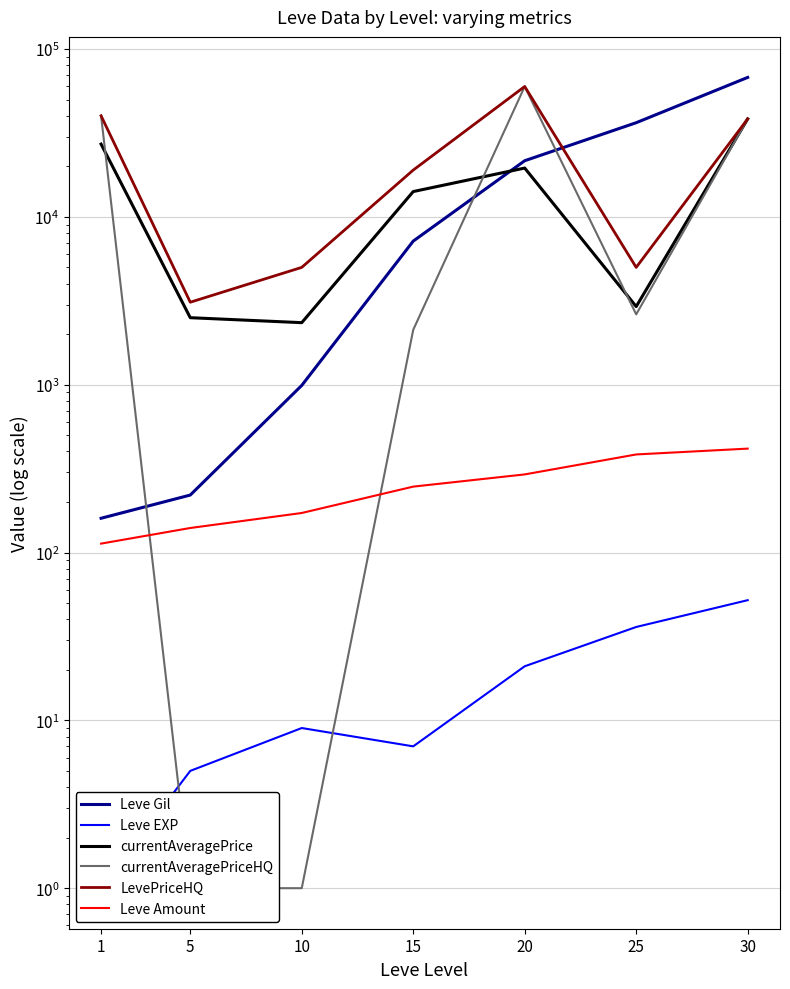

Is the value of LevePriceHQ at 15 greater than the value of currentAveragePriceHQ at 1?

No